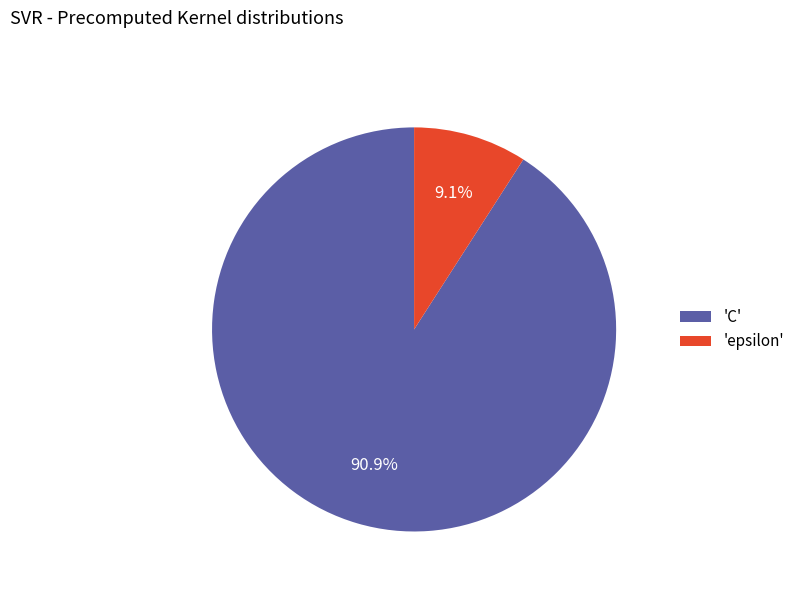

Rank the categories by value from highest to lowest.

'C', 'epsilon'